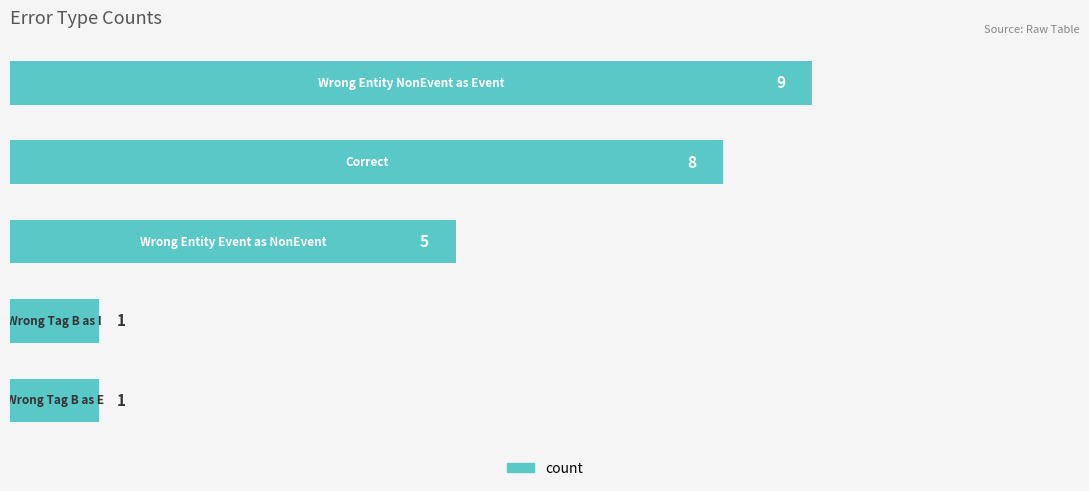

What is the average value?

5